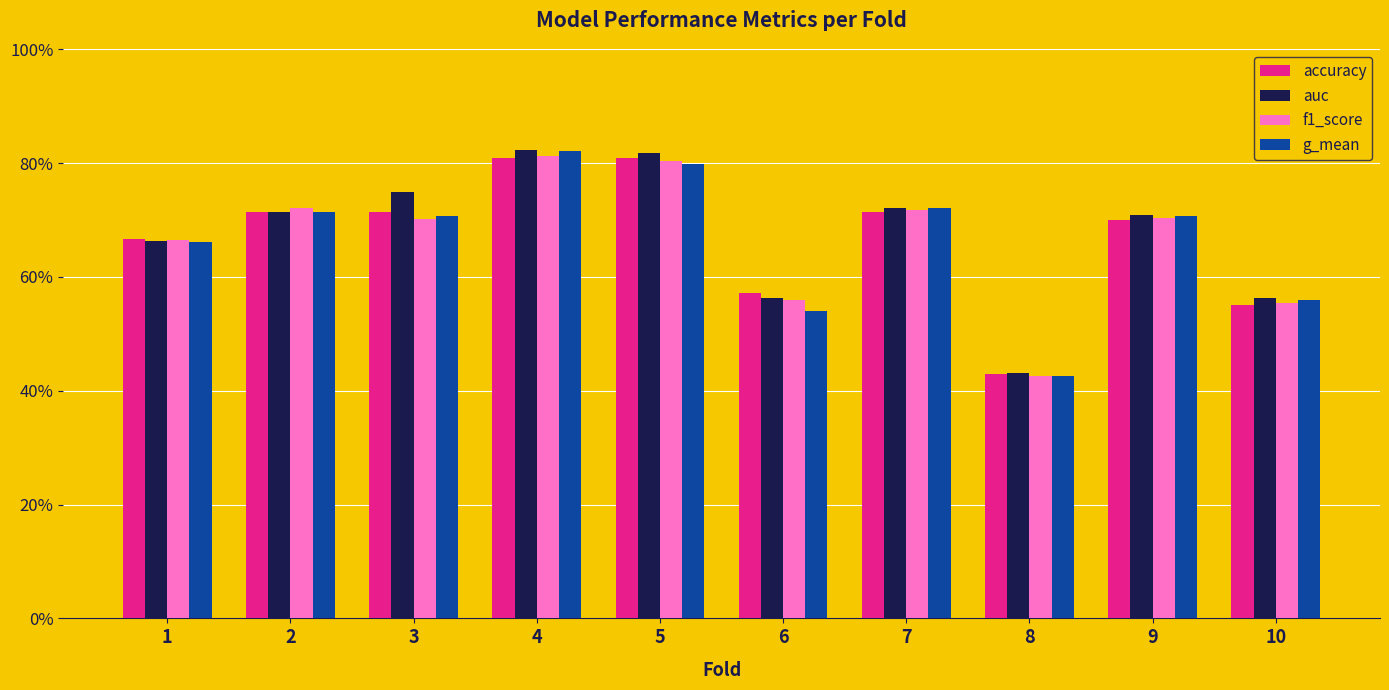

The value of auc at 10 is 0.9. True or false?

False